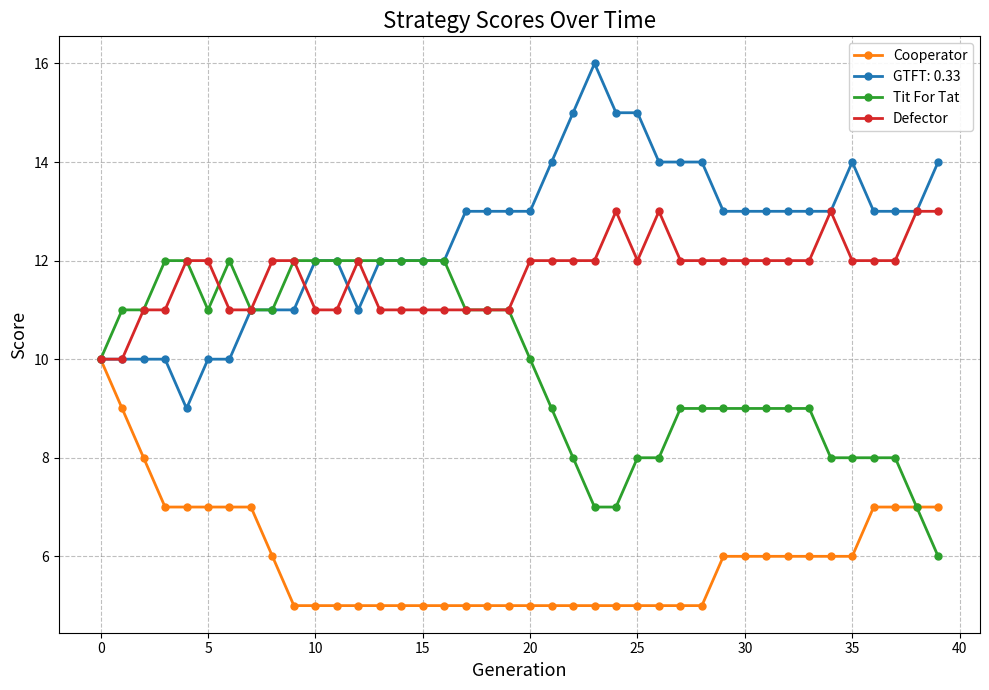

What is the value of the Tit For Tat point at the 35th from the left?

8